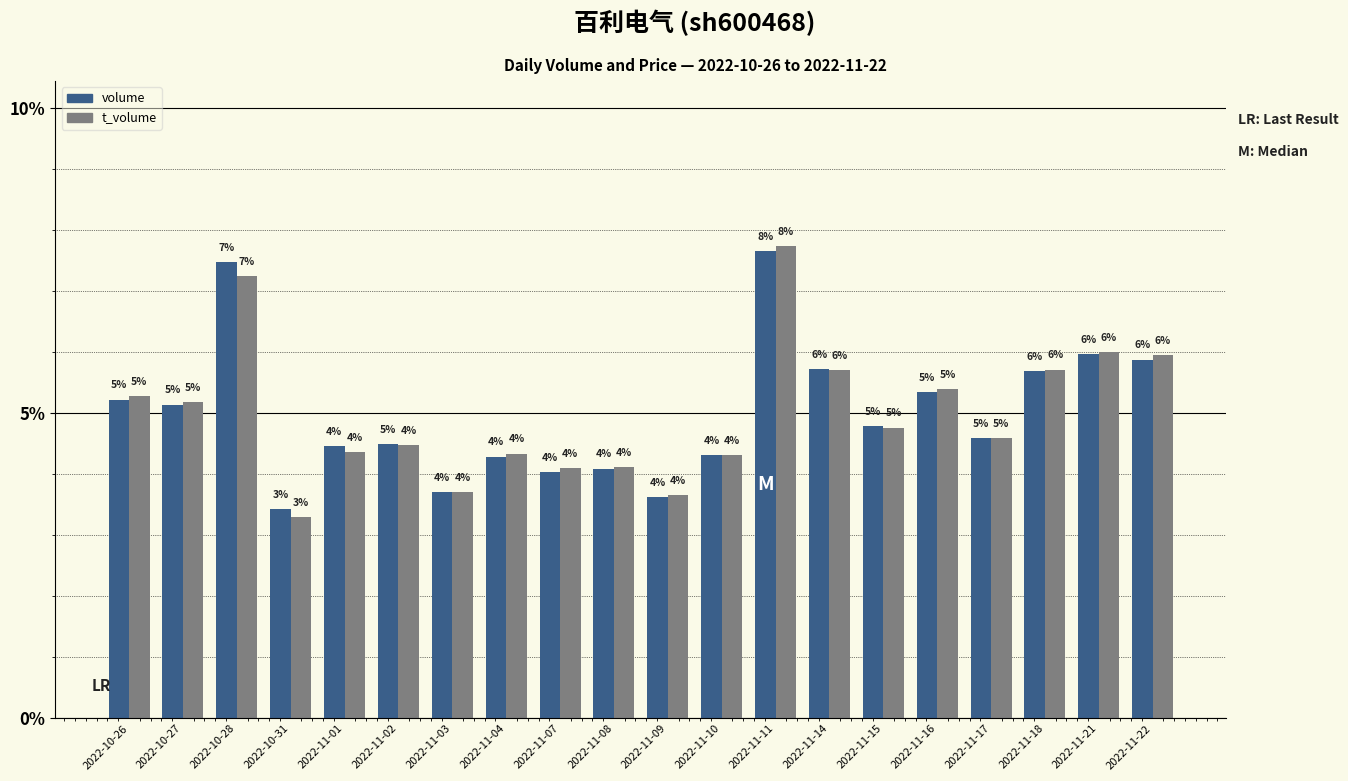

What is the difference between the second highest and minimum values in the volume series?

4.0